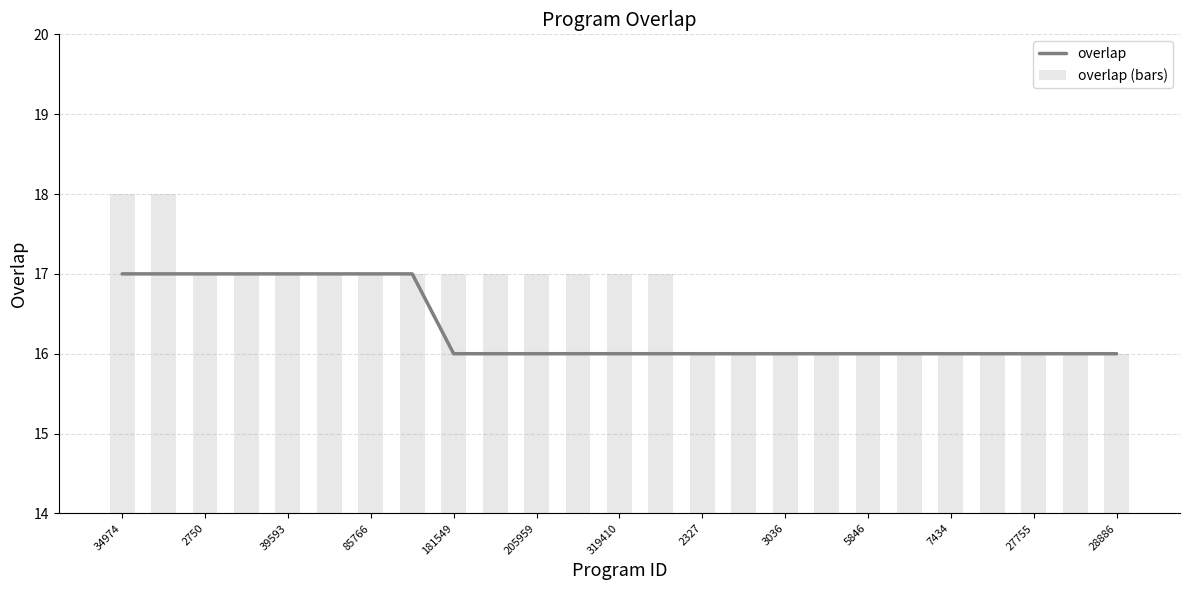

The overlap (bars) series shows 17 at 39593. True or false?

True